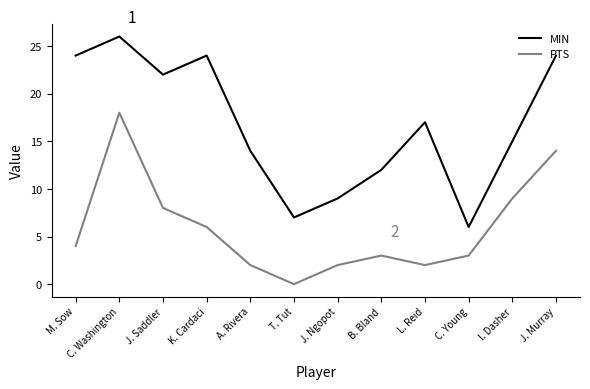

True or false: MIN and PTS intersect in this chart.

False